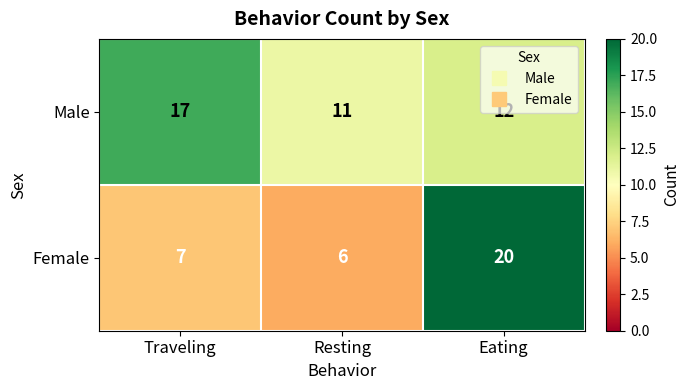

What is the lowest value of the Male series?

11